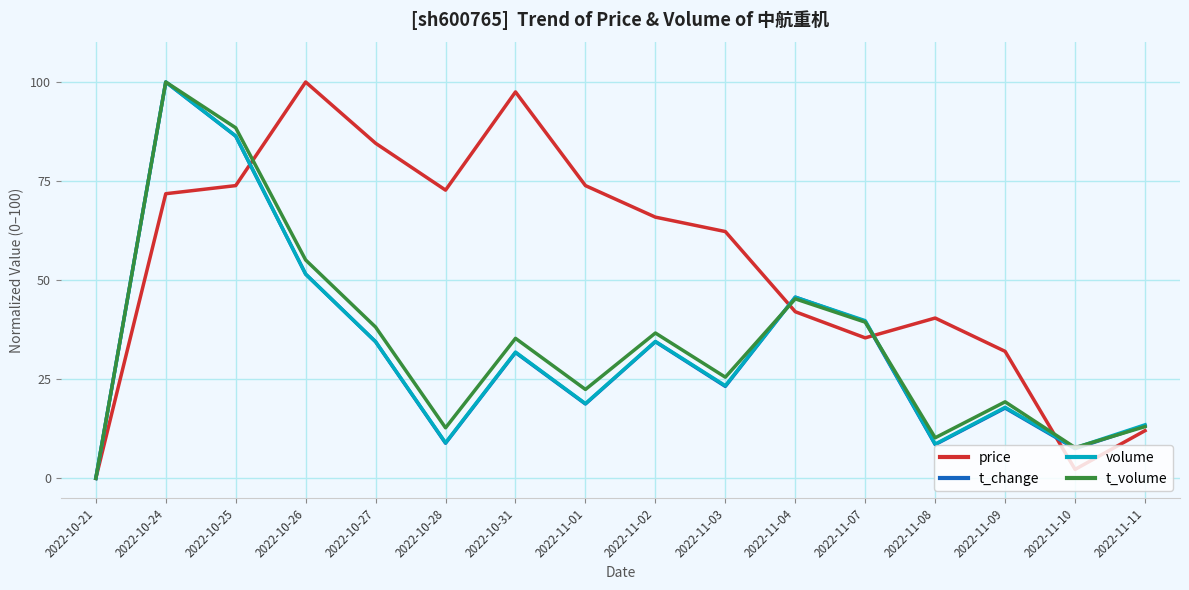

How many positive values does the price series have?

15